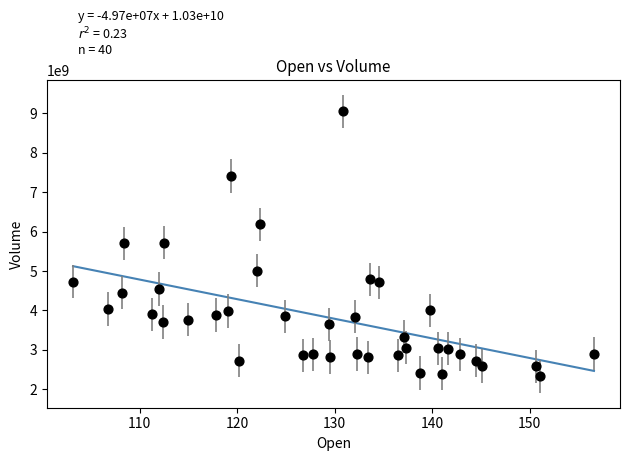

What is the range of Y values (max minus min)?

6719479500